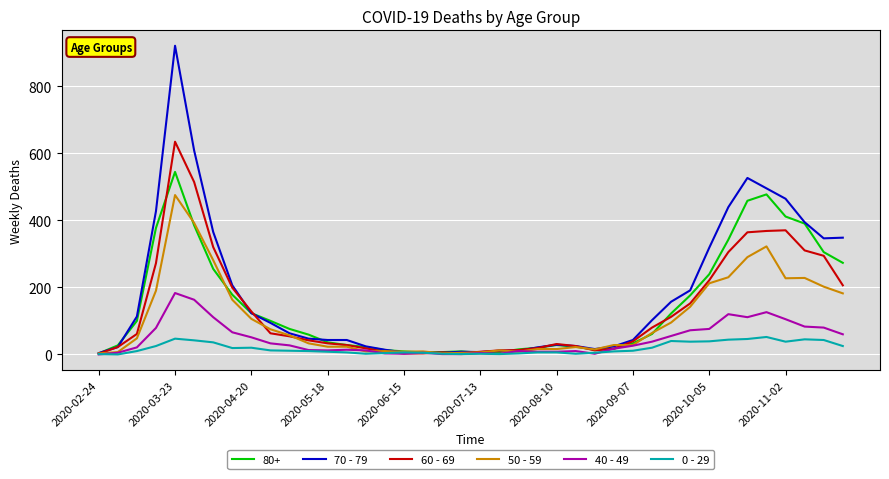

What is the maximum value shown in the chart?

920